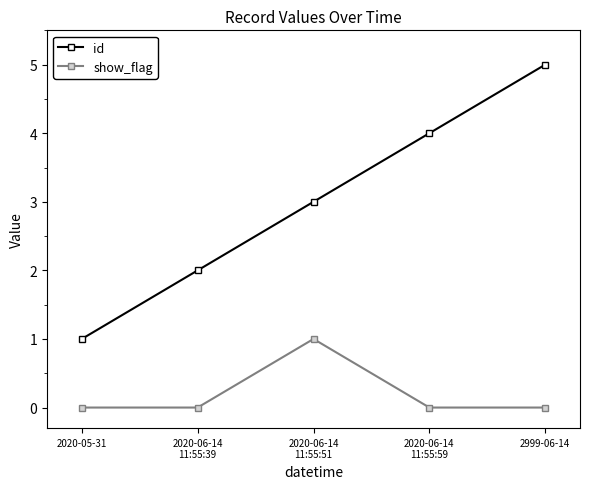

What are all the series names shown in the legend?

id, show_flag